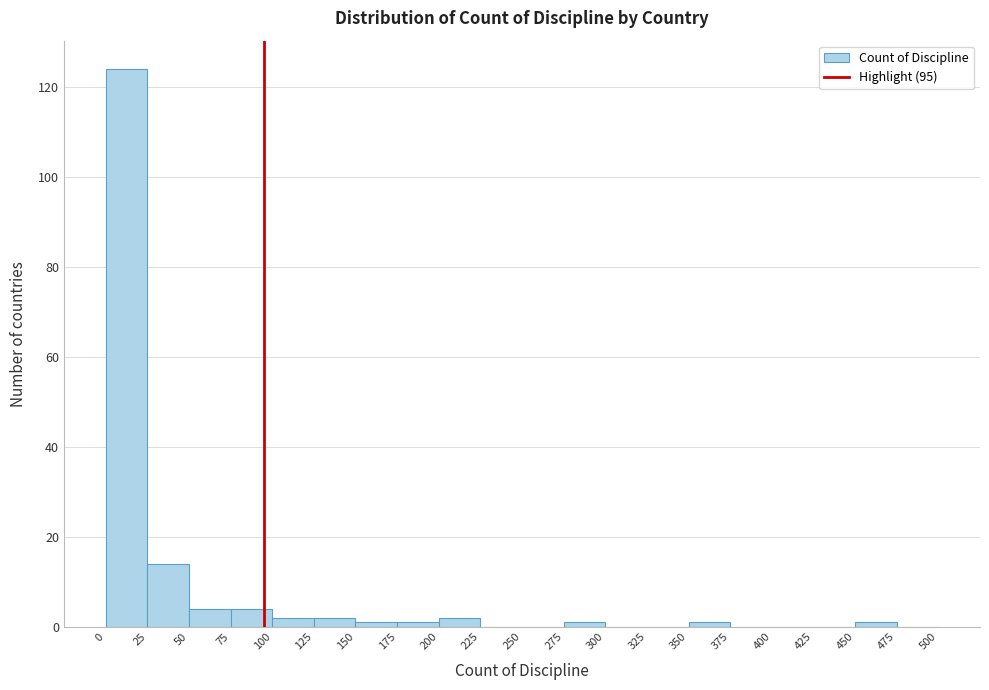

Reading left to right, transcribe this chart: for each bar, give the range it covers on the x-axis and its height. The values are not printed on the chart, so give them approximately, as read against the axis.

0 to 25: 124
25 to 50: 14
50 to 75: 4
75 to 100: 4
100 to 125: 2
125 to 150: 2
150 to 175: under 2
175 to 200: under 2
200 to 225: 2
225 to 250: 0
250 to 275: 0
275 to 300: under 2
300 to 325: 0
325 to 350: 0
350 to 375: under 2
375 to 400: 0
400 to 425: 0
425 to 450: 0
450 to 475: under 2
475 to 500: 0